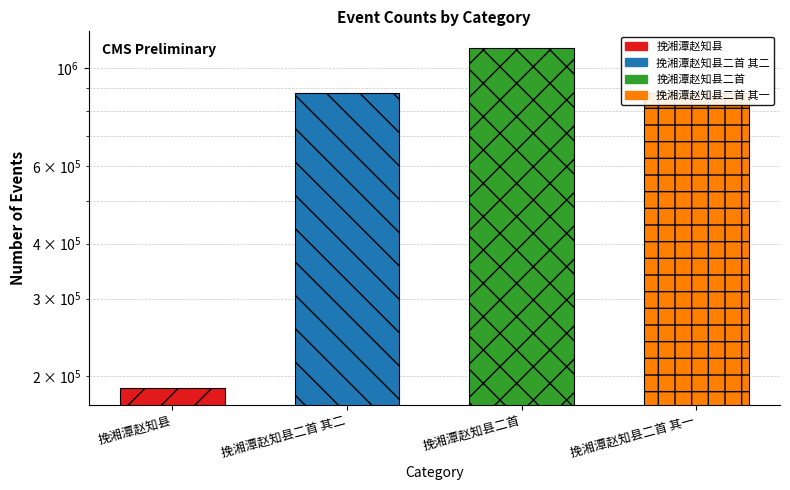

Reading left to right, list all the values displayed in this chart.

挽湘潭赵知县=187861	挽湘潭赵知县二首 其二=880111	挽湘潭赵知县二首=1109448	挽湘潭赵知县二首 其一=880112